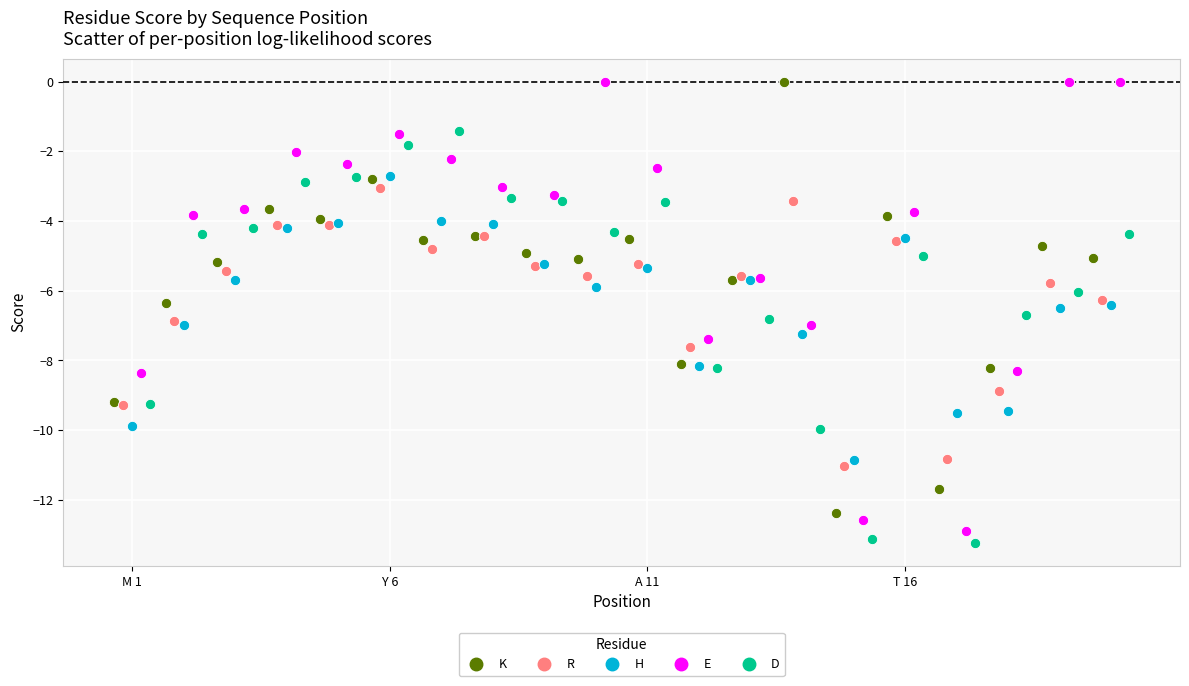

Which series has the widest spread of Y values?

E